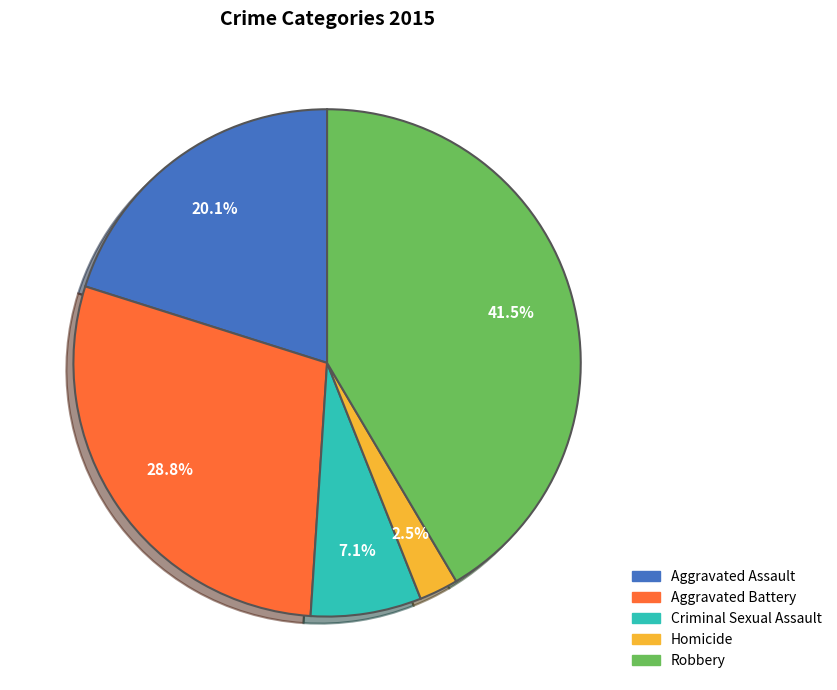

To the nearest percent, what portion does Aggravated Assault represent?

20%